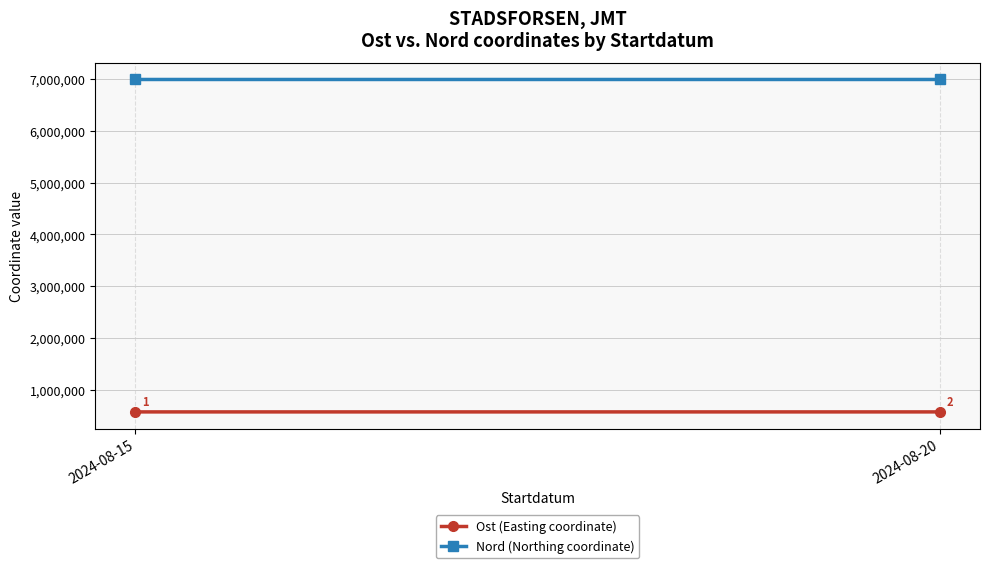

What is the value of the Ost (Easting coordinate) point at the 2nd from the left?

566899.0